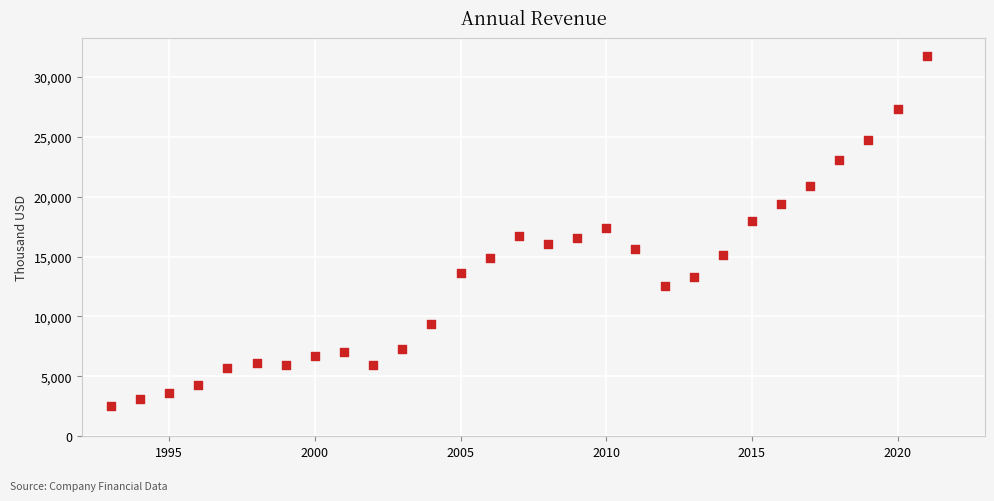

What is the range of X values (max minus min)?

28.0